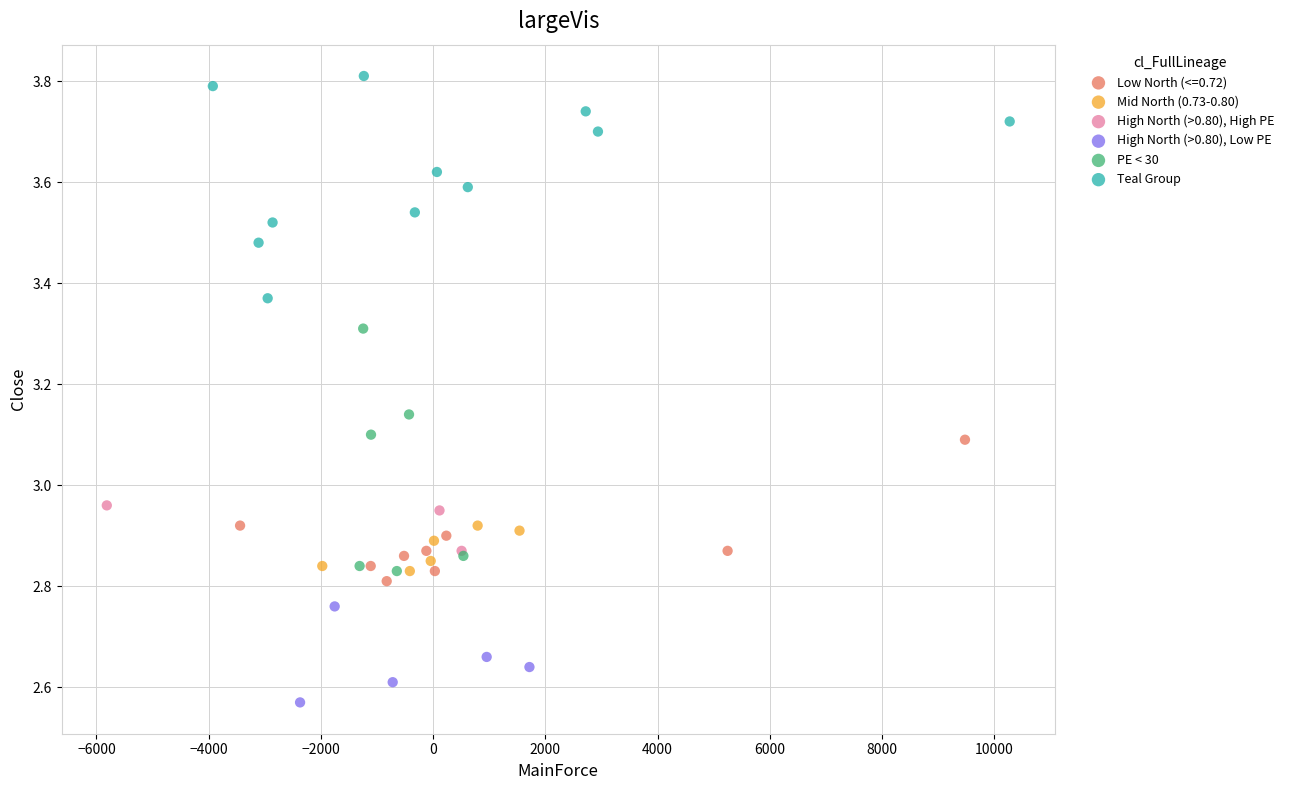

Which series contains the lowest Y value?

High North (>0.80), Low PE